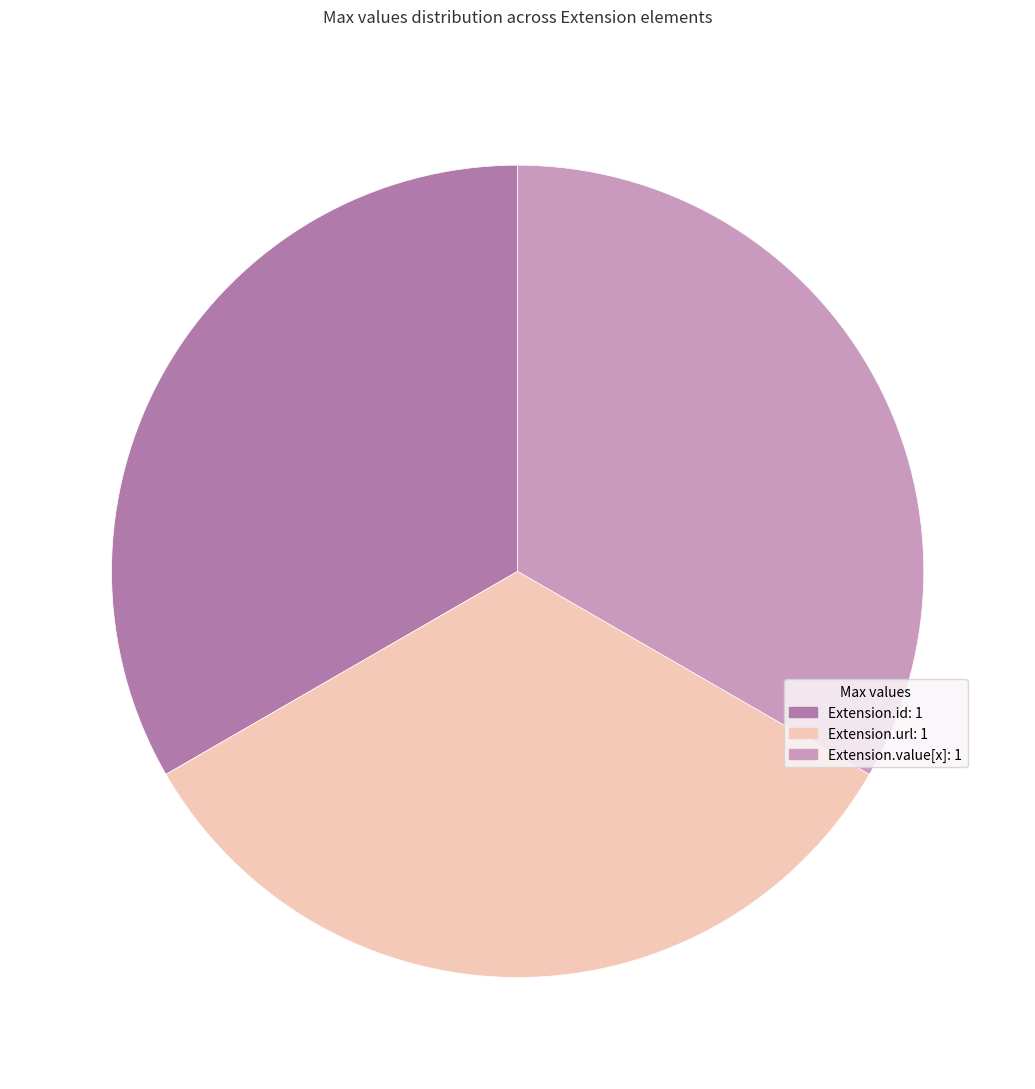

Does any single category account for the majority?

No